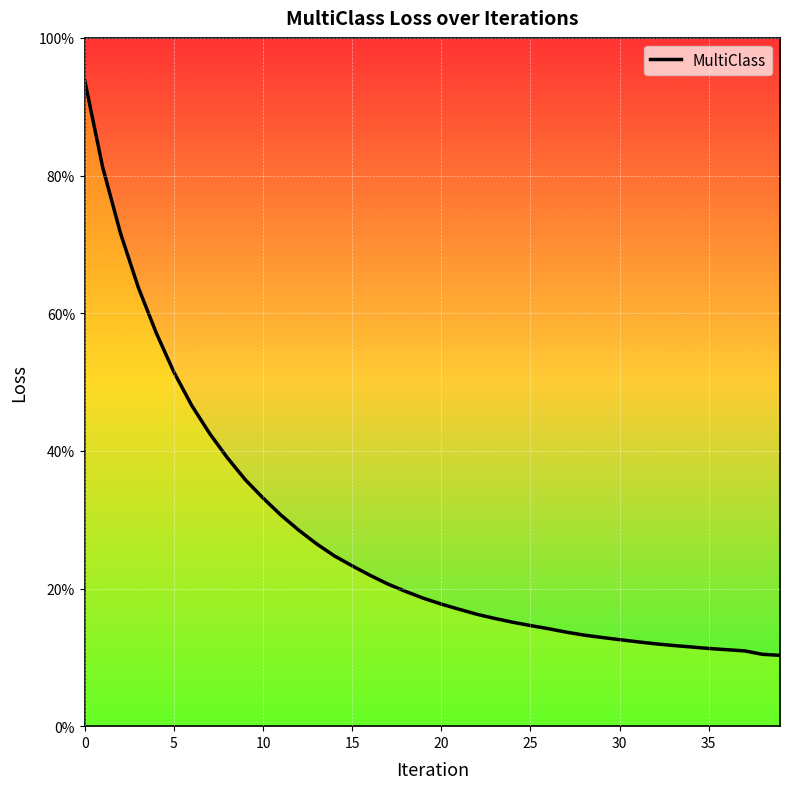

Does the chart have visible grid lines?

Yes